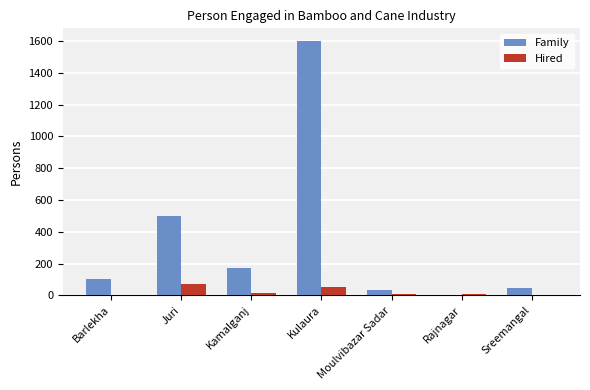

Which series has the largest range (max minus min)?

Family